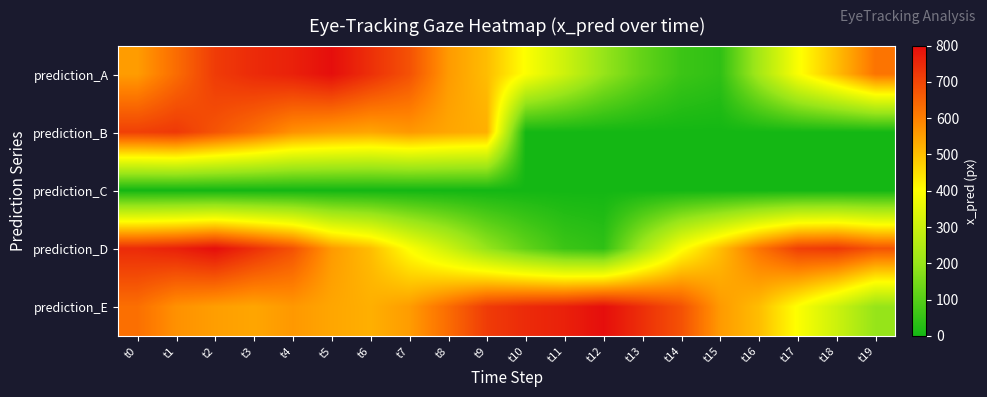

At which category is the sum across all series the highest?

t2